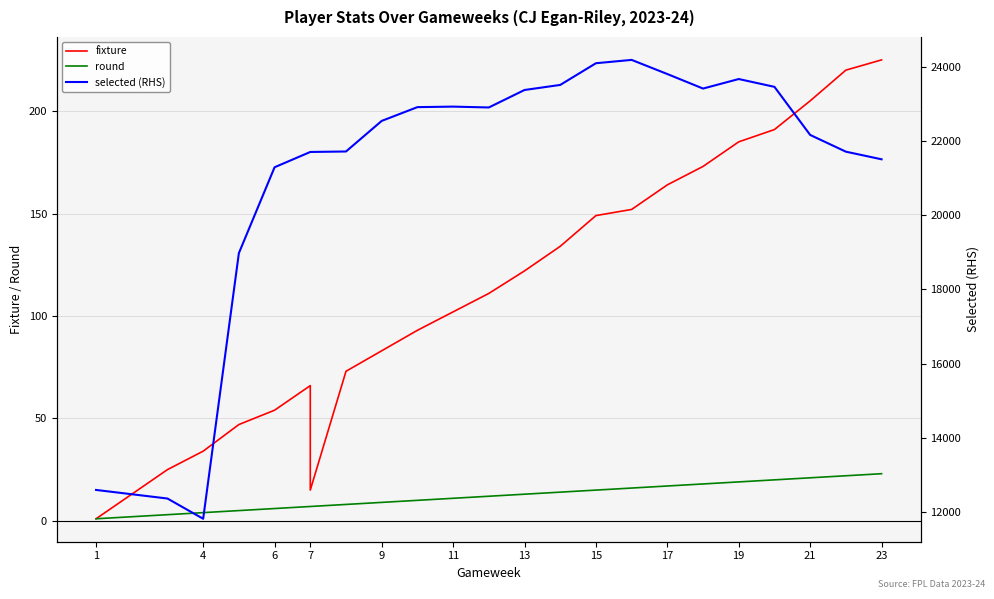

Reading left to right, what are all the values shown in this chart?

fixture: 1	25	34	47	54	66	15	73	83	93	102	111	122	134	149	152	164	173	185	191	205	220	225
round: 1	3	4	5	6	7	7	8	9	10	11	12	13	14	15	16	17	18	19	20	21	22	23
selected (RHS): 12585	12353	11806	18981	21301	21714	21714	21727	22553	22925	22939	22916	23388	23525	24111	24201	23819	23427	23684	23473	22174	21722	21516